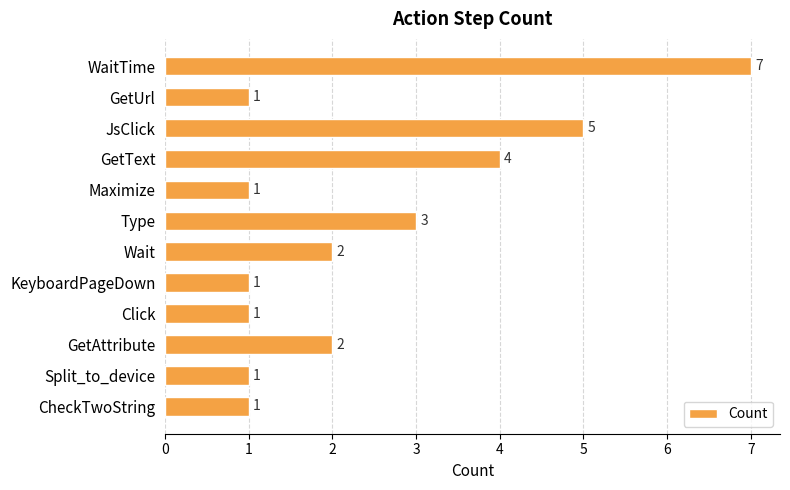

What is the sum of all values?

29